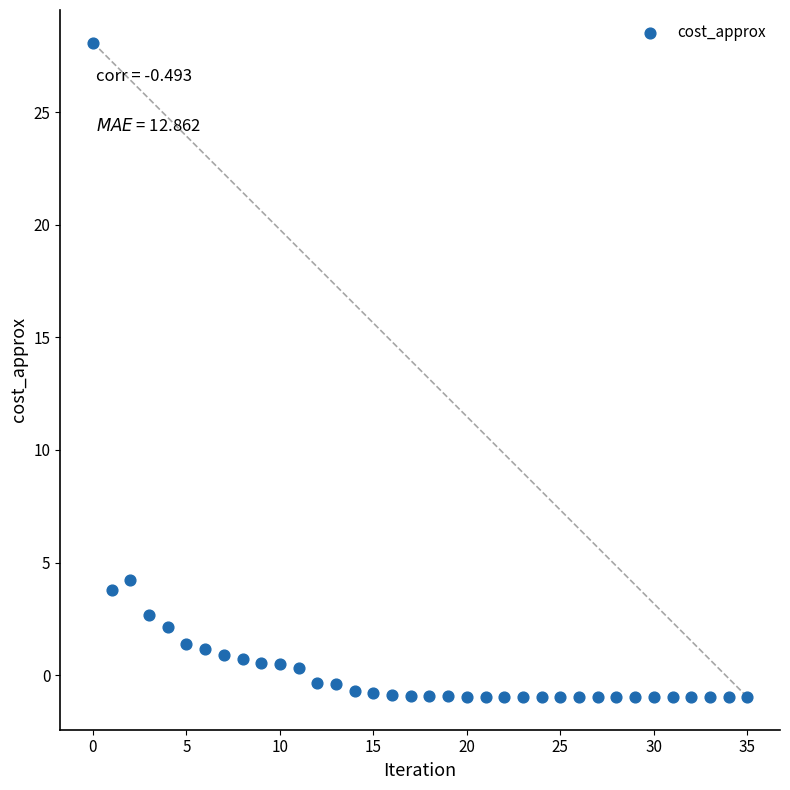

What Y value in the scatter plot is closest to 13?

4.2